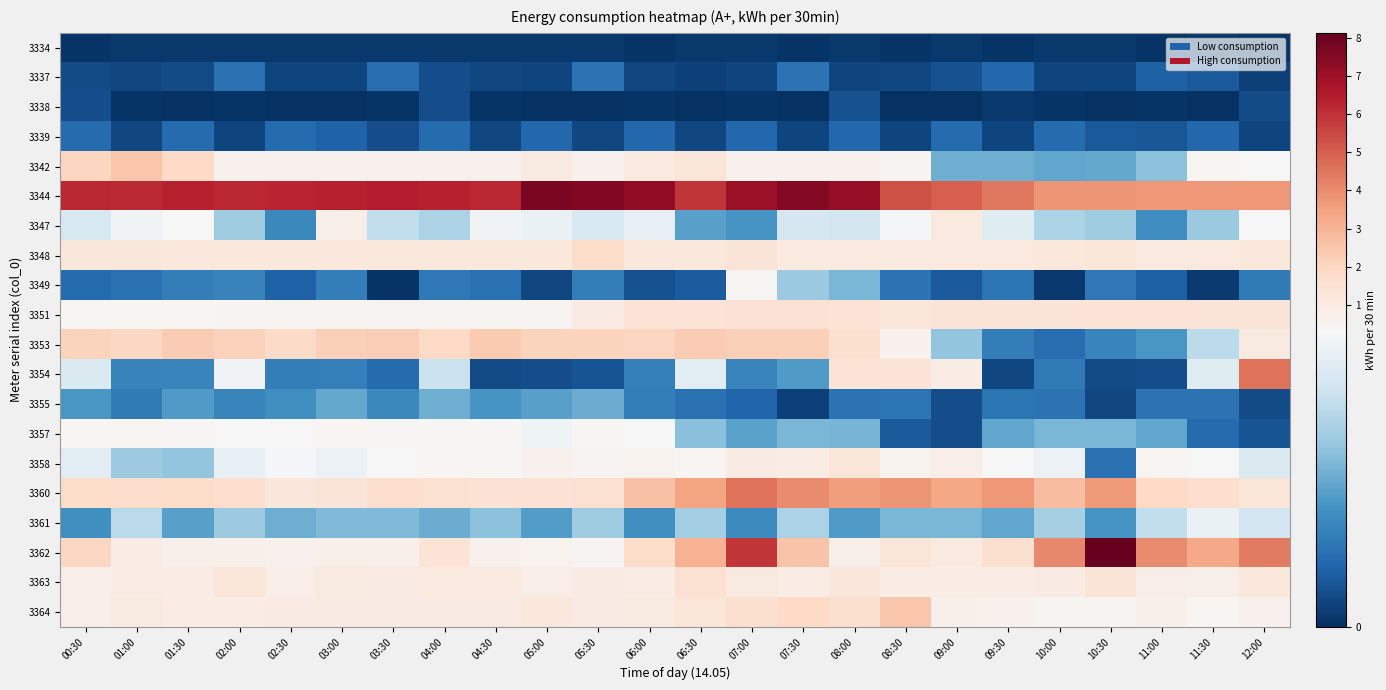

What is the total value across all series at 02:00?

17.3